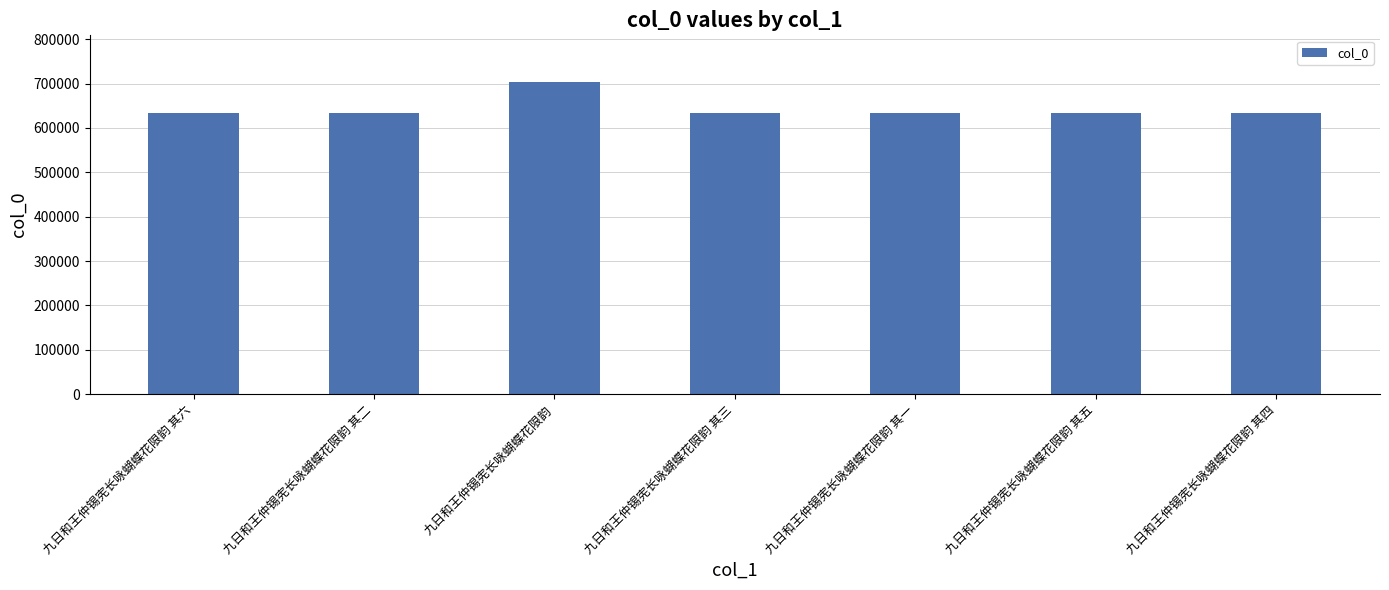

What is the difference between the values at 九日和王仲锡宪长咏蝴蝶花限韵 其三 and 九日和王仲锡宪长咏蝴蝶花限韵?

68994